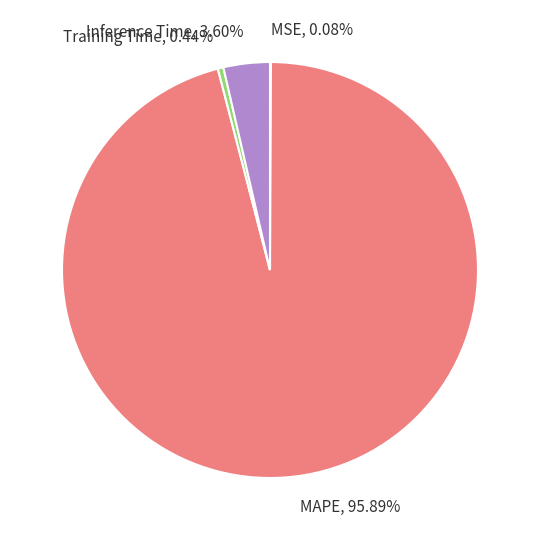

Is there any slice that represents more than half of the pie?

Yes